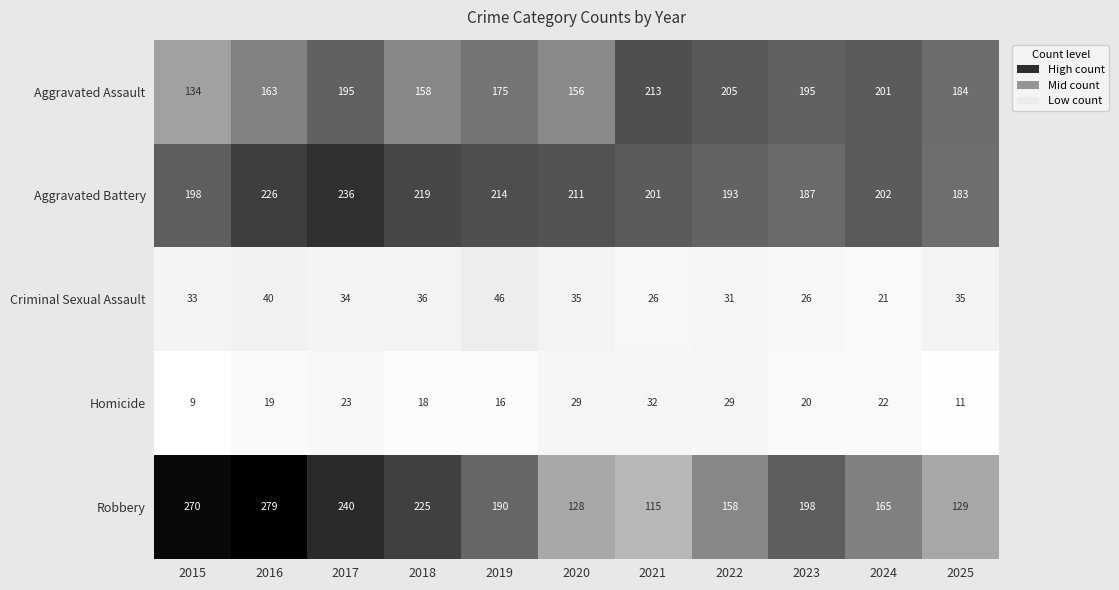

What is the total value across all series at 2015?

644